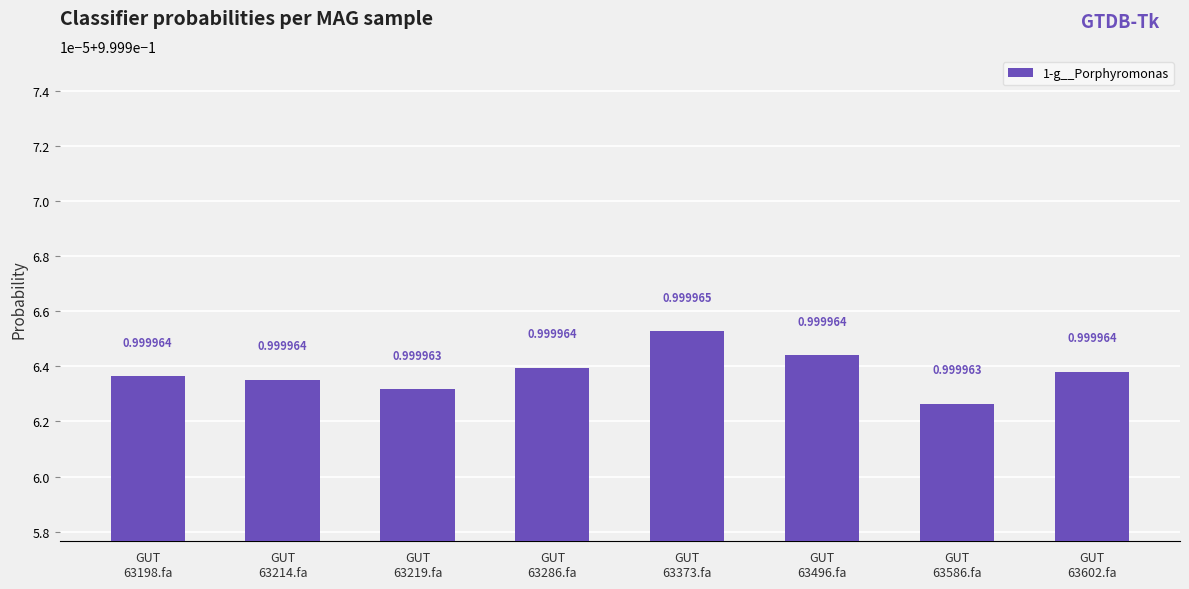

Does the chart contain any negative values?

No